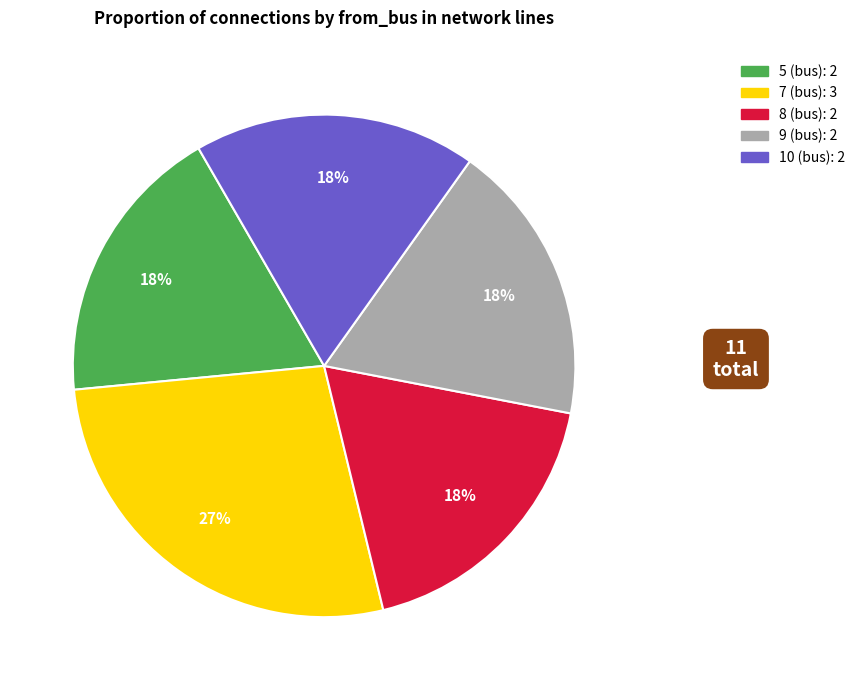

Is there any slice that represents more than half of the pie?

No